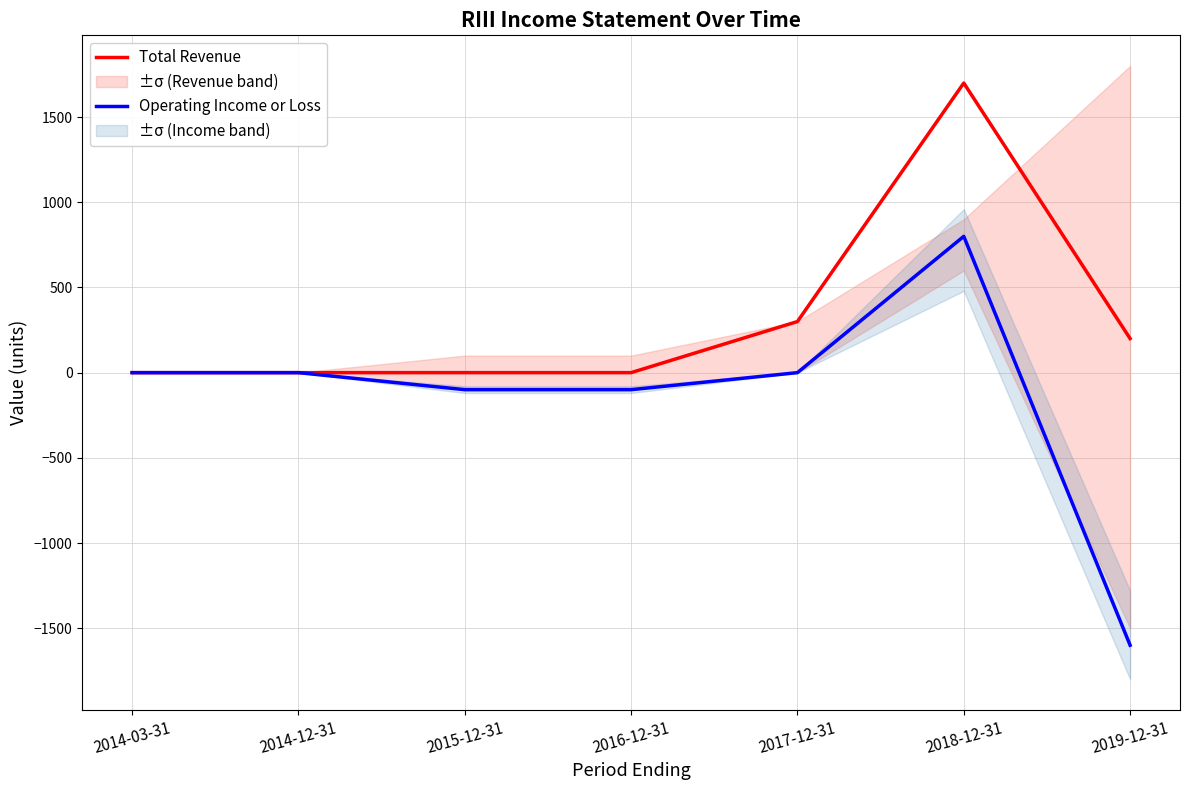

At how many categories does at least one series exceed 79?

3